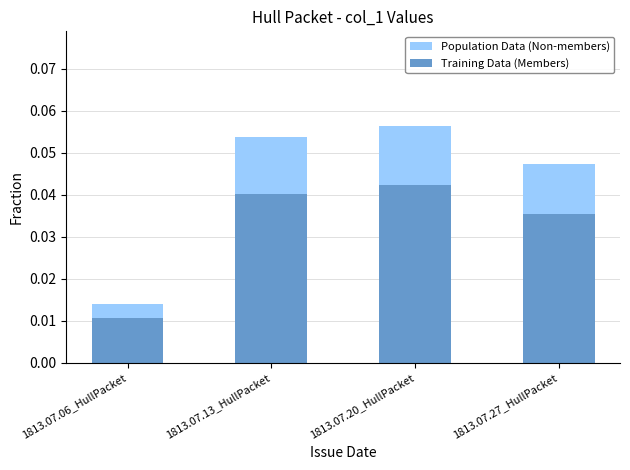

Which series has the largest total across all categories?

Population Data (Non-members)